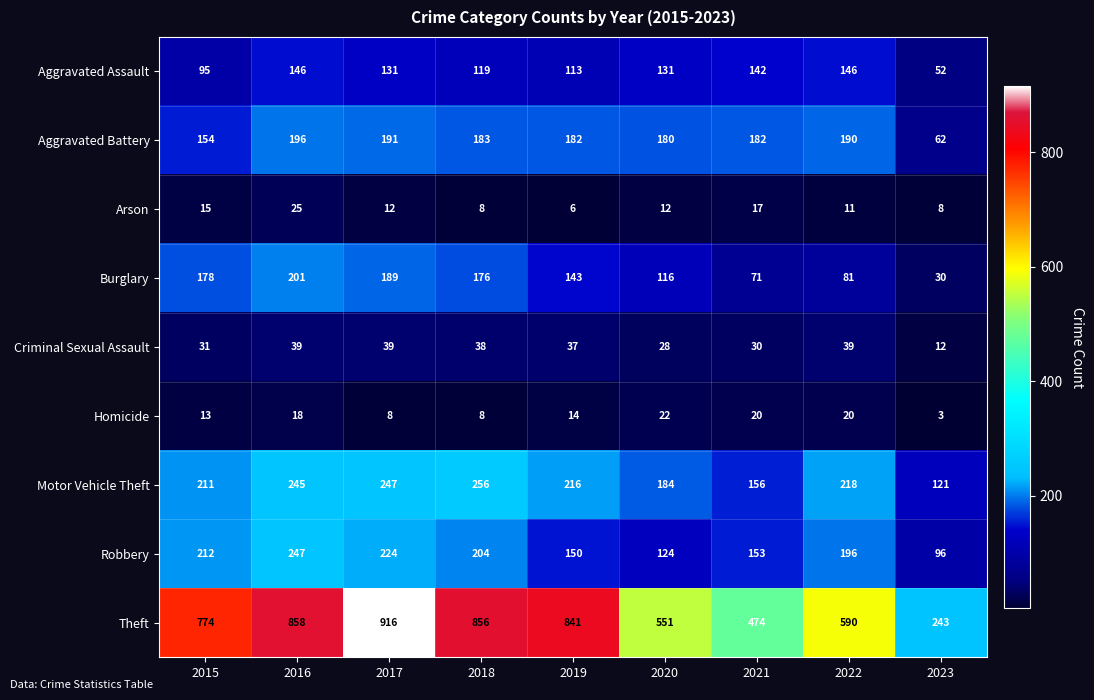

What is the difference between the maximum and minimum values in the Robbery series?

151